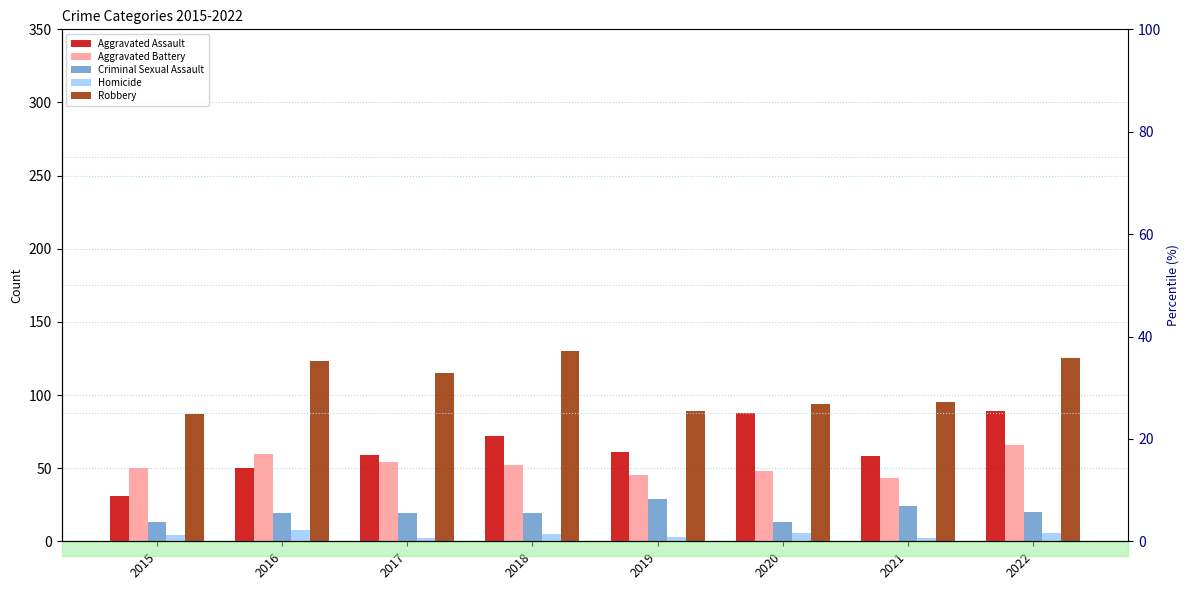

Rank the series at 2020 from lowest to highest value.

Homicide, Criminal Sexual Assault, Aggravated Battery, Aggravated Assault, Robbery